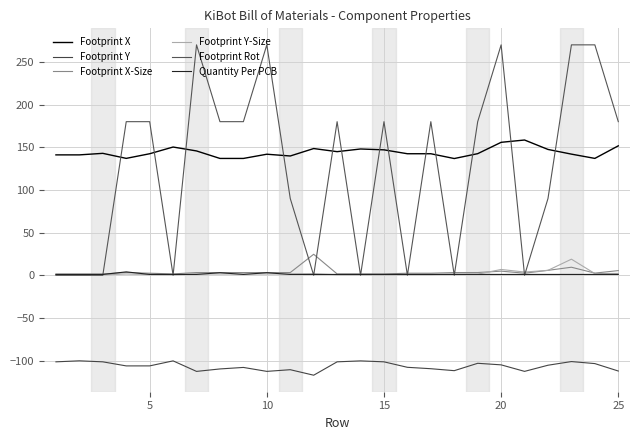

True or false: Footprint Y-Size and Footprint Y intersect in this chart.

False